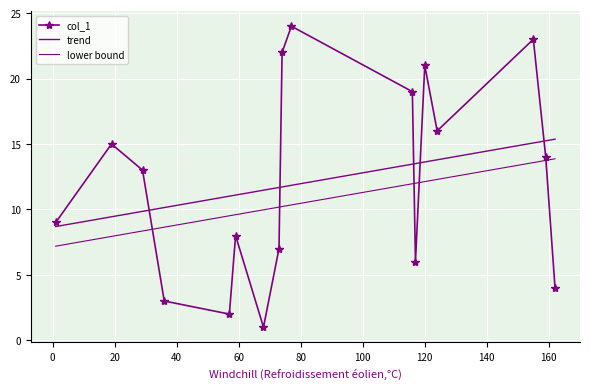

List the series in order of their peak value, lowest first.

lower bound, trend, col_1